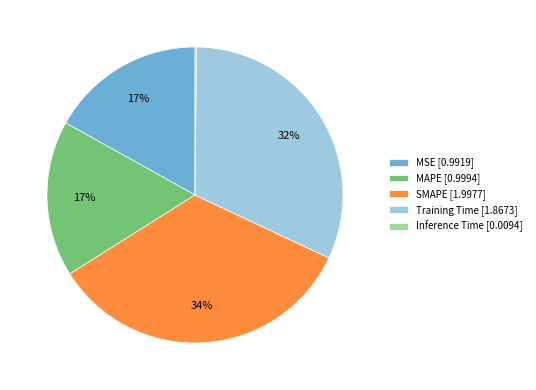

To the nearest percent, what is the combined percentage of MAPE [0.9994] and MSE [0.9919]?

34%